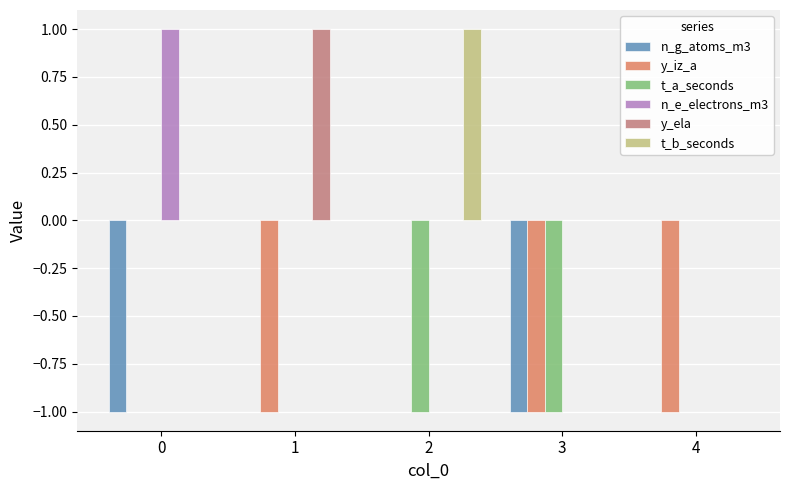

What is the total value across all series at 4?

-1